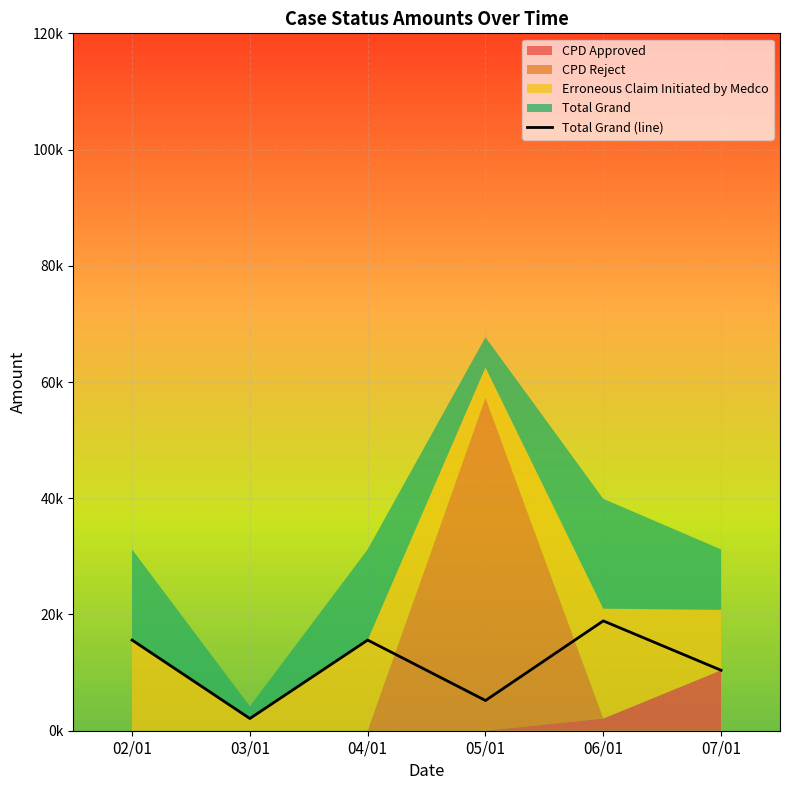

Reading left to right, extract all data points from this chart.

15600	2100	15600	5200	18900	10400